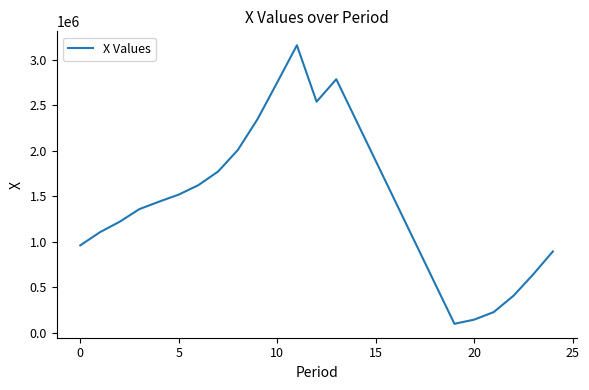

True or false: there are more than 0 points higher than both neighbors.

True